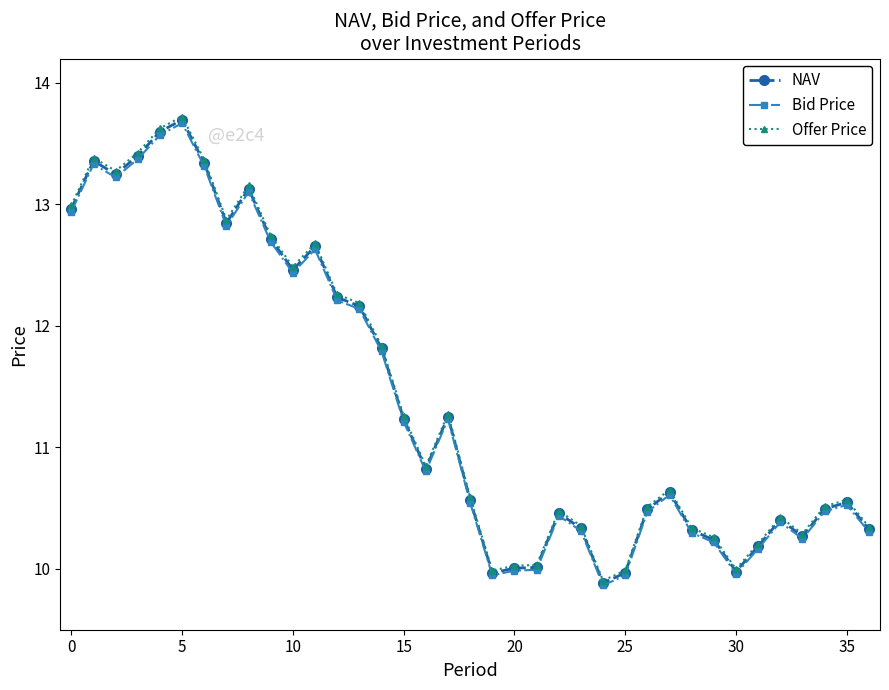

What is the greatest value displayed?

13.7